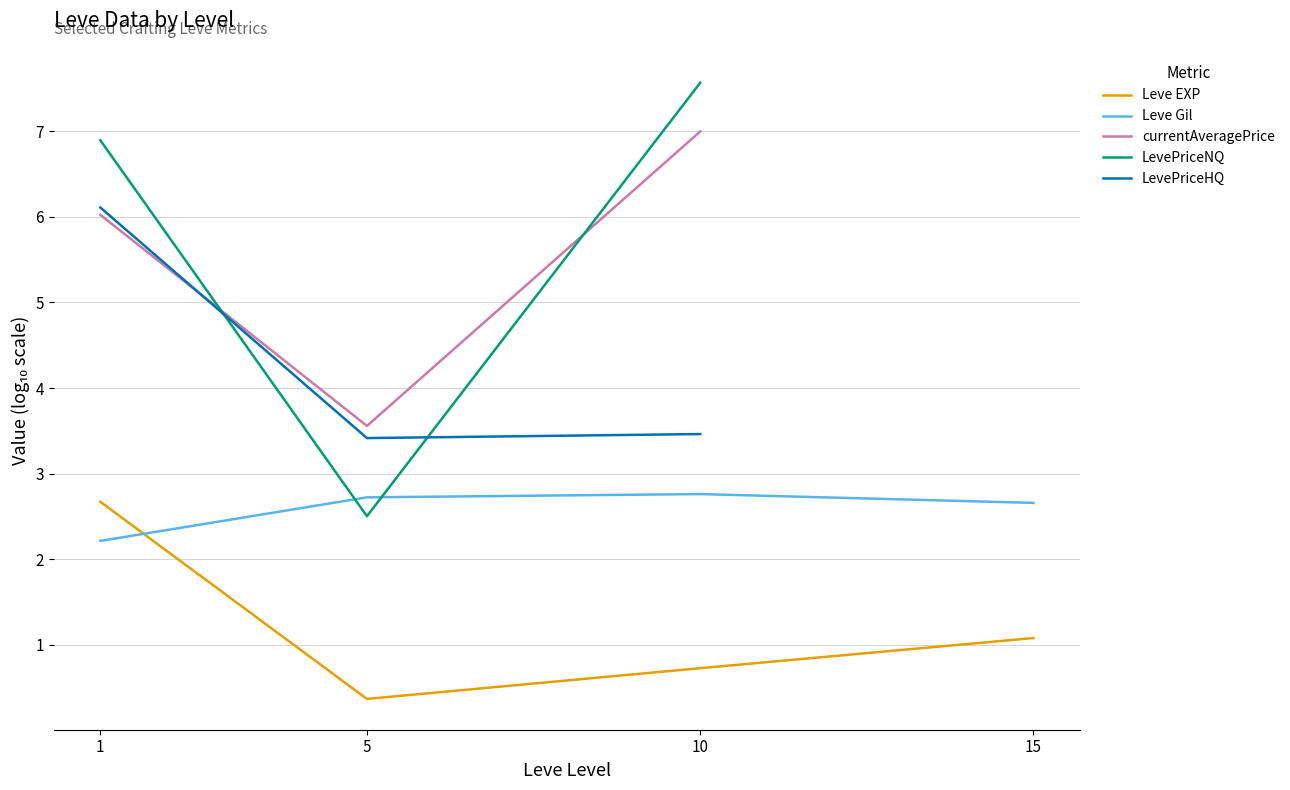

How many interior local peaks does the Leve Gil series have?

1